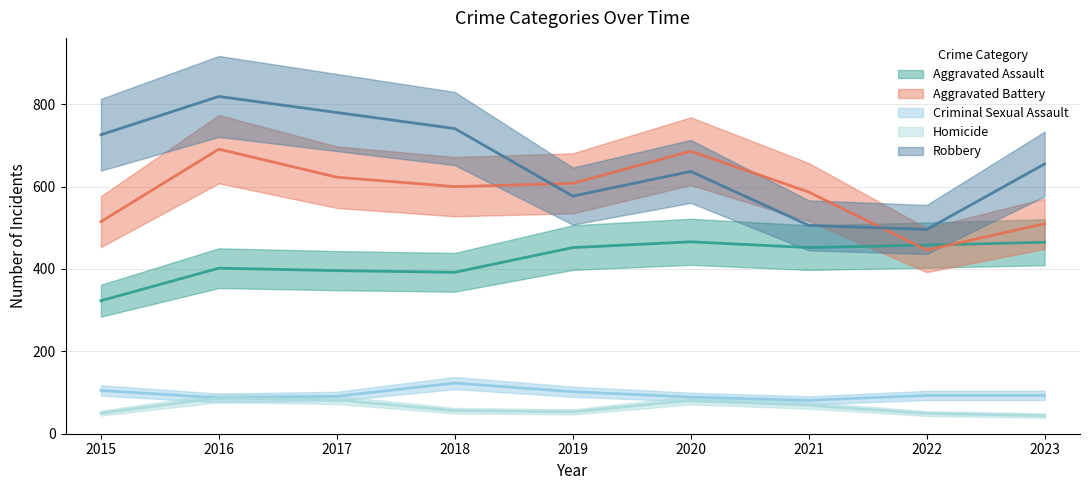

The Criminal Sexual Assault series shows 159 at 2015. True or false?

False